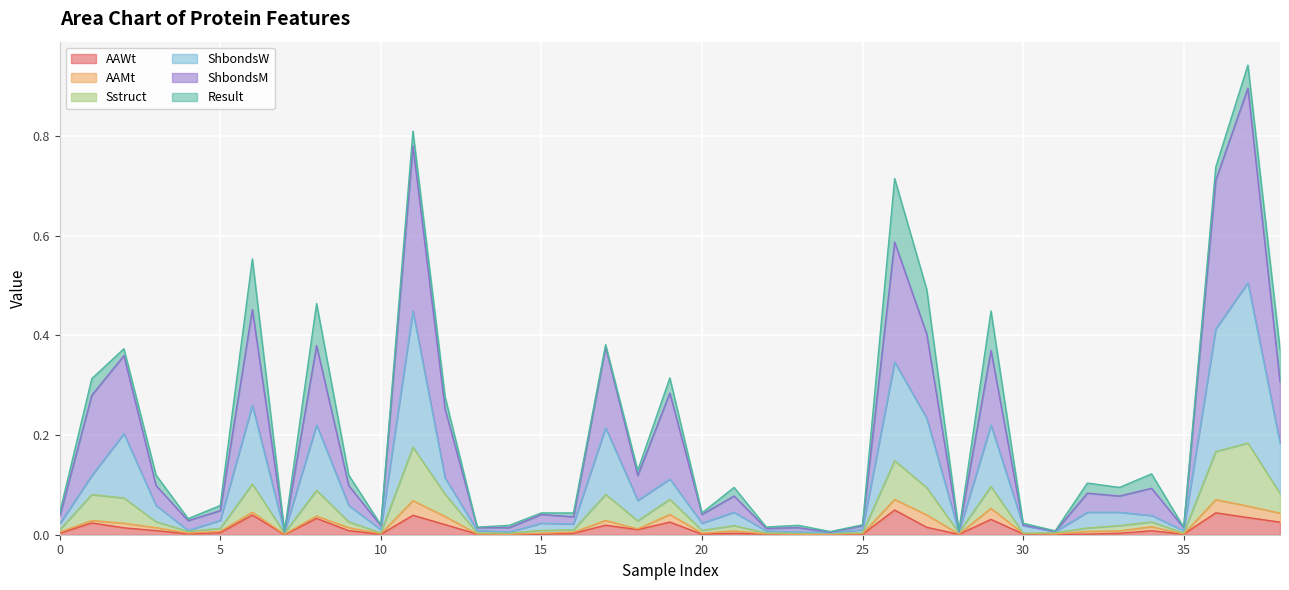

What is the sum of all AAWt values?

0.5